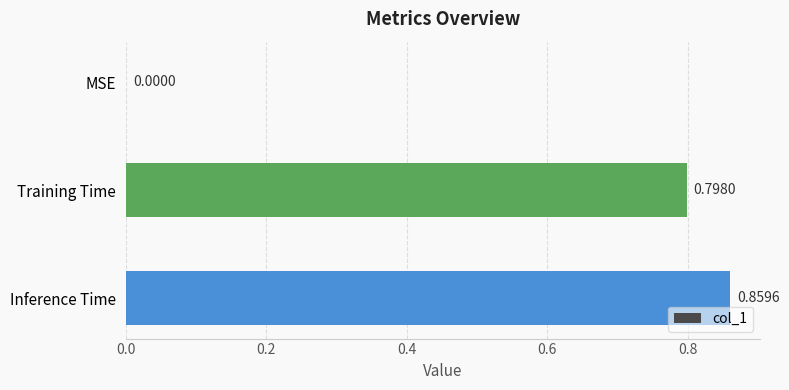

Which has a higher value, Training Time or MSE?

Training Time